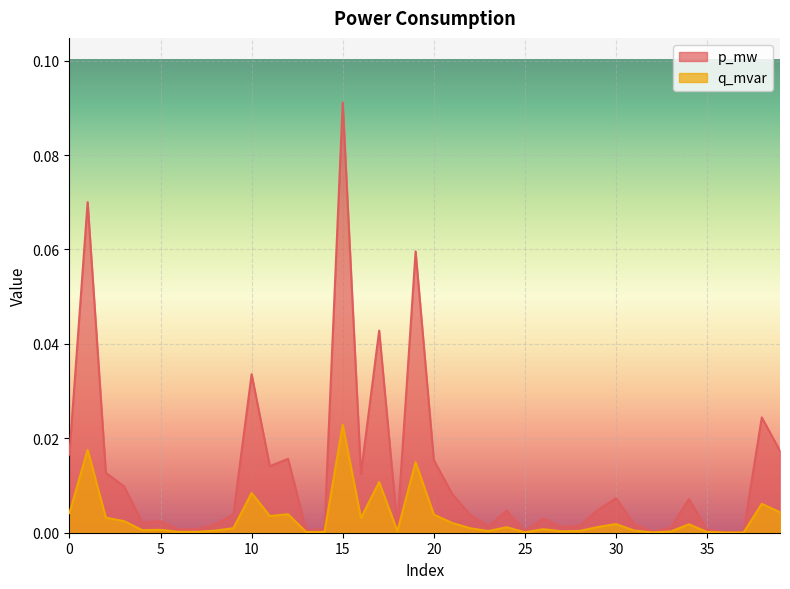

What is the greatest value displayed?

0.1